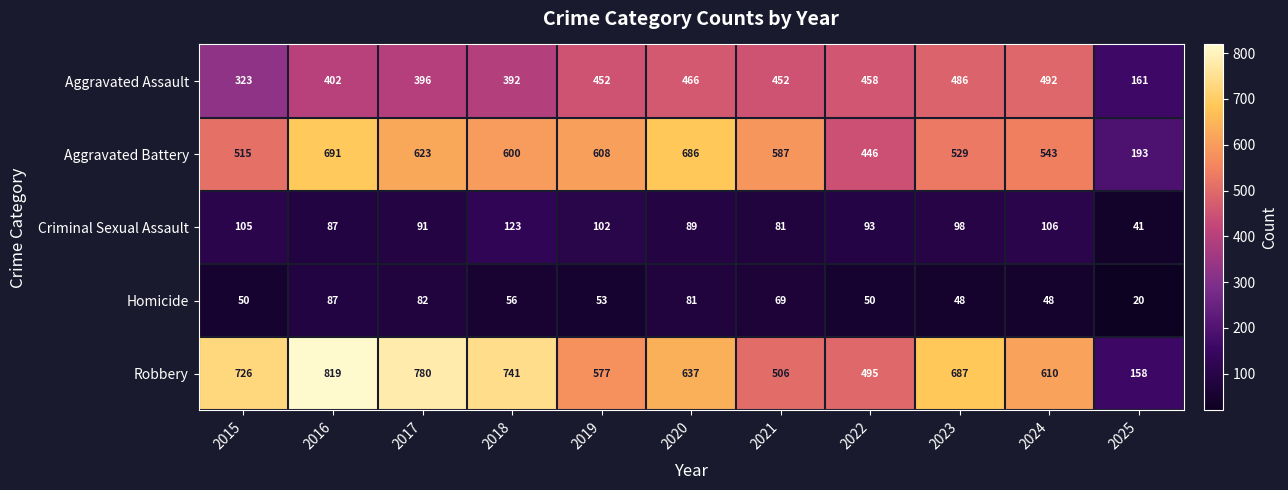

What is the difference between the maximum and minimum values in the Aggravated Battery series?

498